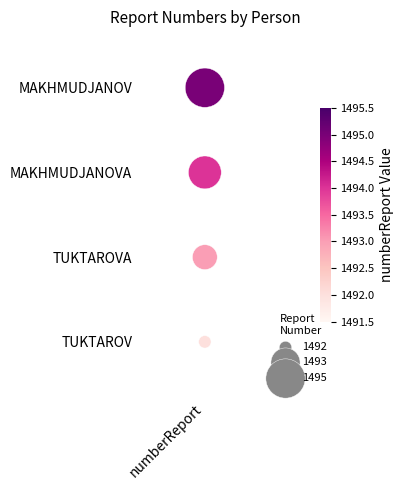

Is it true that the value at numberReport is 2?

False